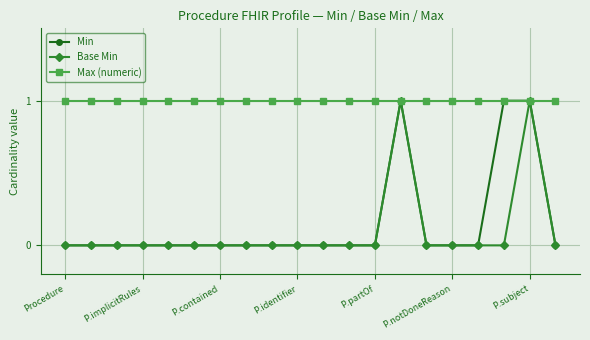

What is the value of the Max (numeric) point at the 13th from the left?

1